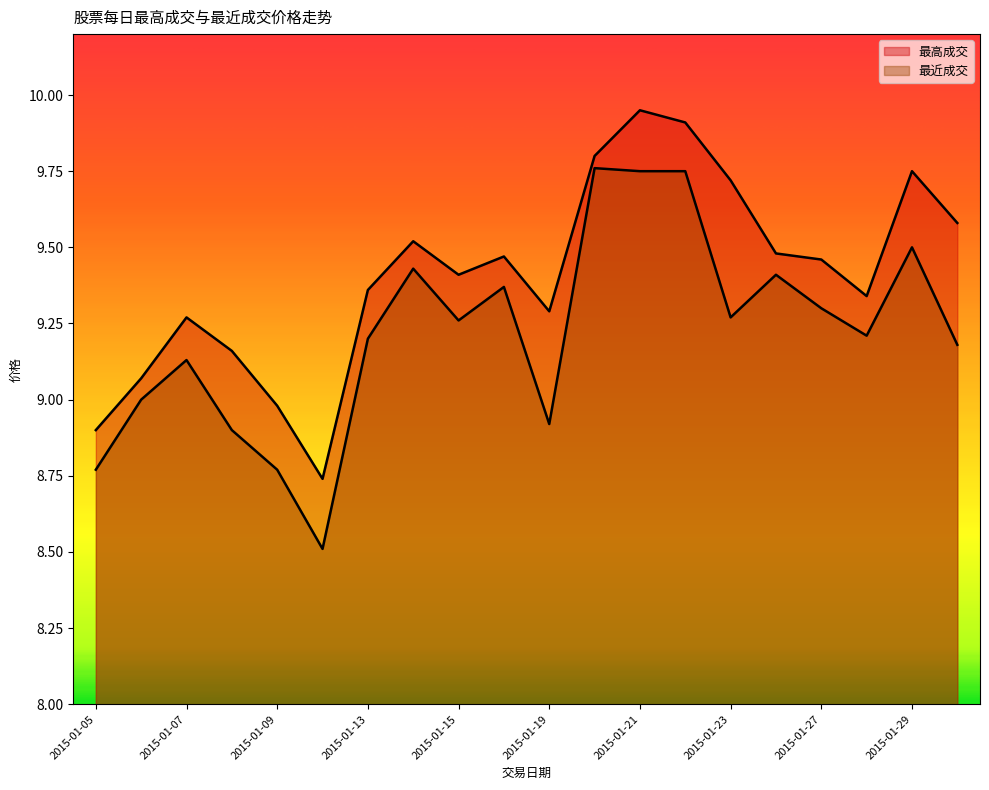

Rank the series by their average value, from highest to lowest.

最高成交, 最近成交